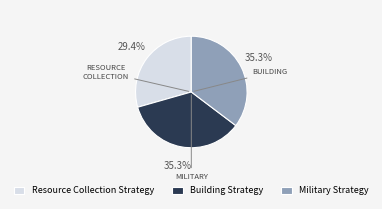

Count the number of slices in the pie.

3